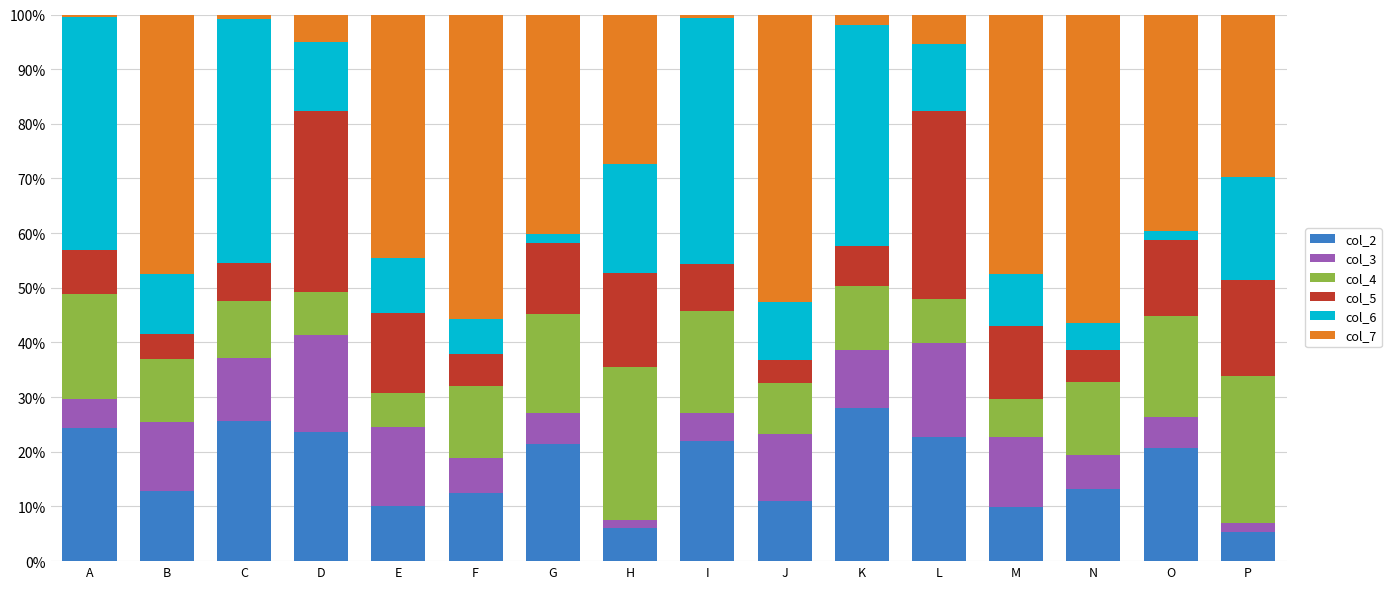

Is it true that col_2 equals 2.1 at E?

False